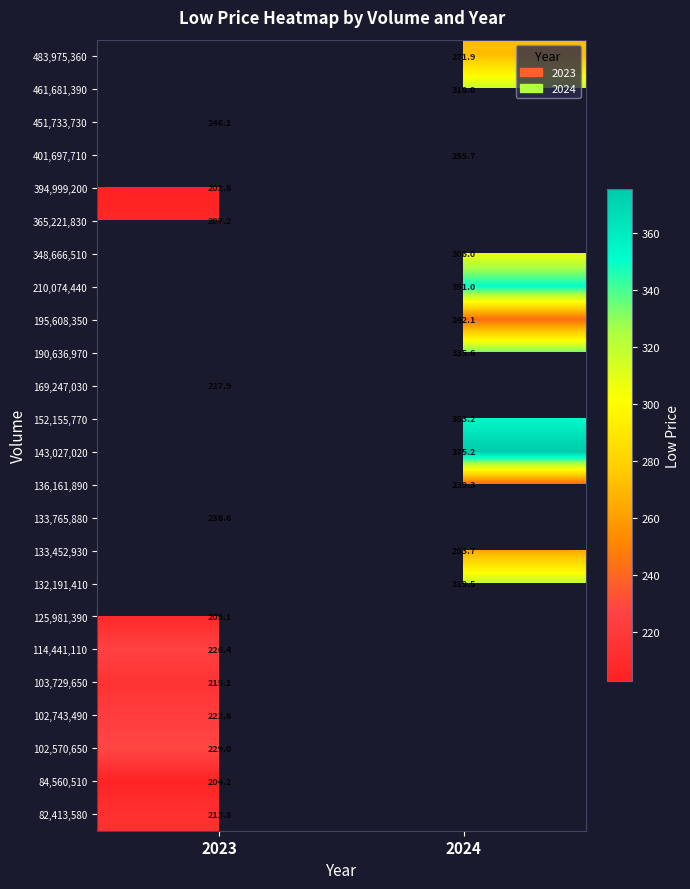

What is the minimum value for 102,570,650?

229.0